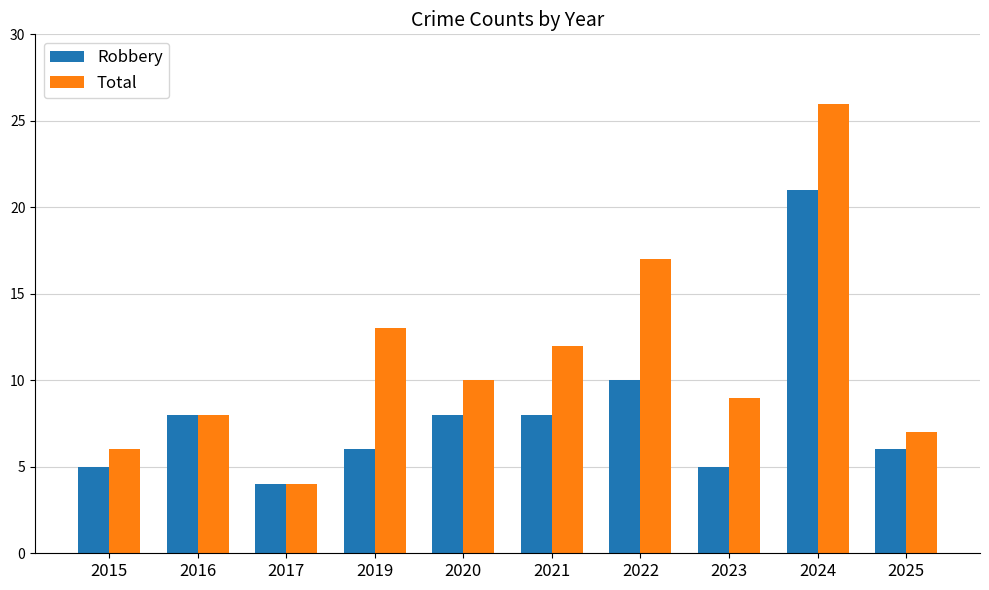

Reading right to left, what are all the values shown in this chart?

Robbery: 2025=6	2024=21	2023=5	2022=10	2021=8	2020=8	2019=6	2017=4	2016=8	2015=5
Total: 2025=7	2024=26	2023=9	2022=17	2021=12	2020=10	2019=13	2017=4	2016=8	2015=6